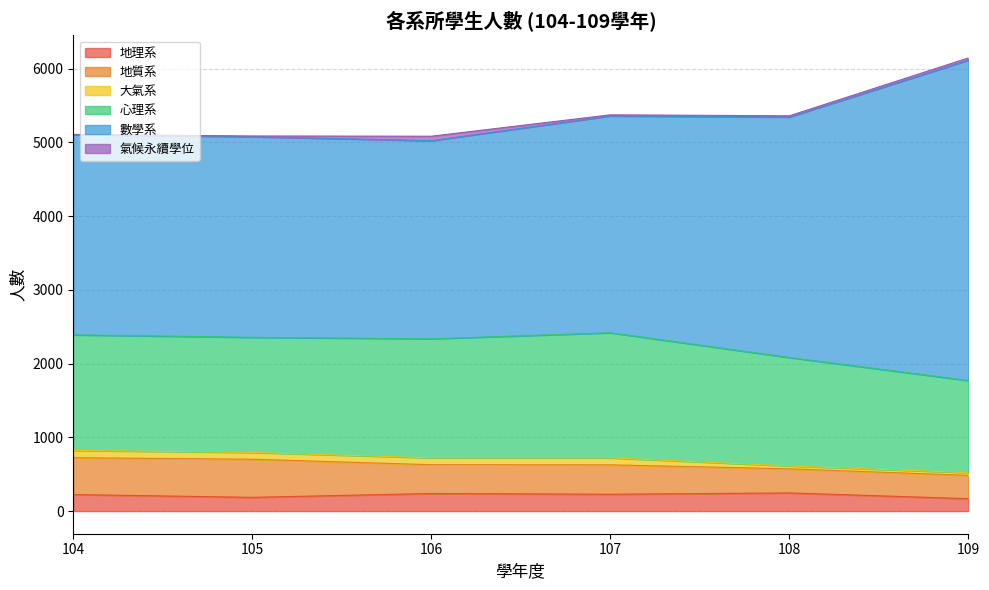

At which label is 大氣系 closest to 68?

105